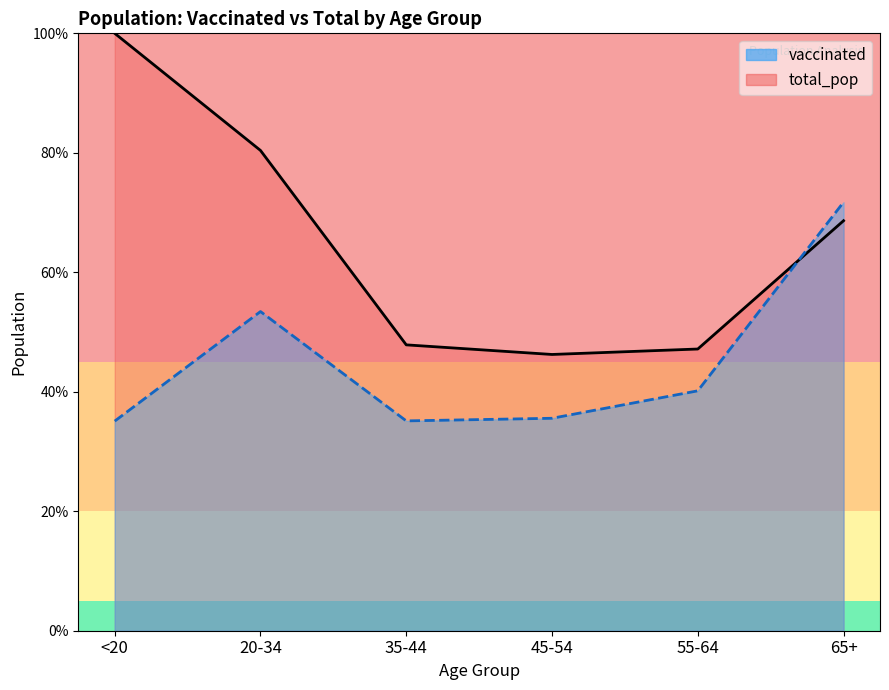

What is the difference between the vaccinated values at <20 and 65+?

0.4